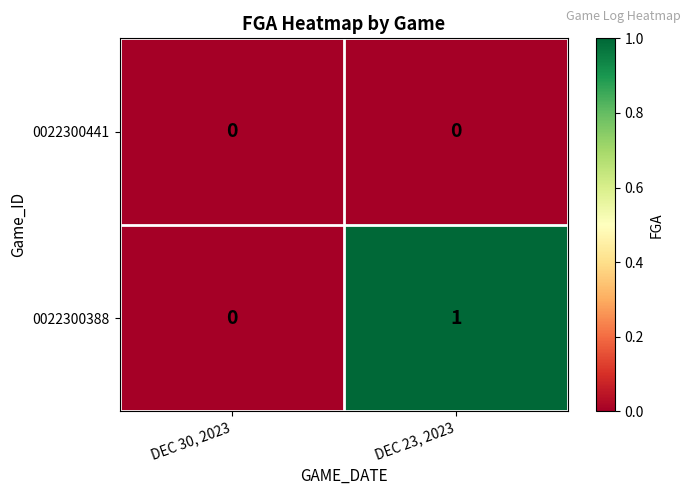

Which category has the highest value in the 0022300388 series?

DEC 23, 2023